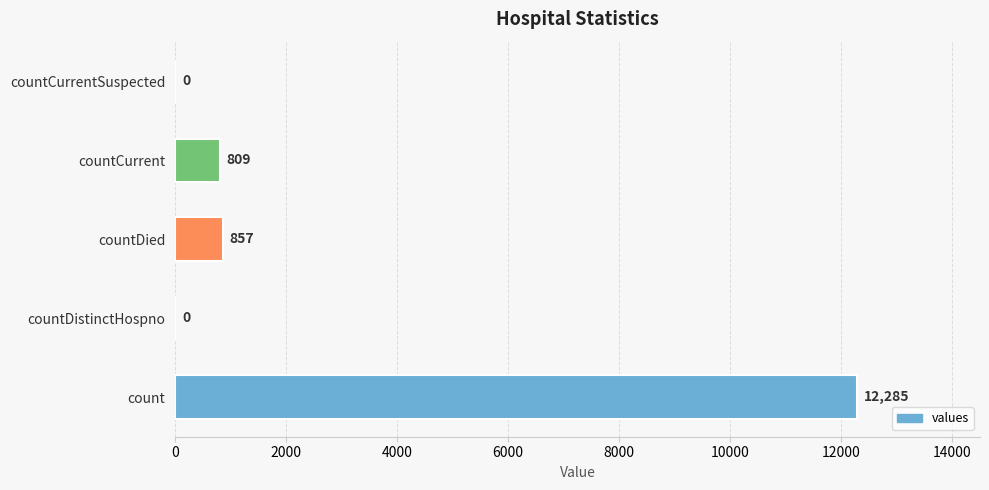

True or false: the data shows 2594 at count.

False